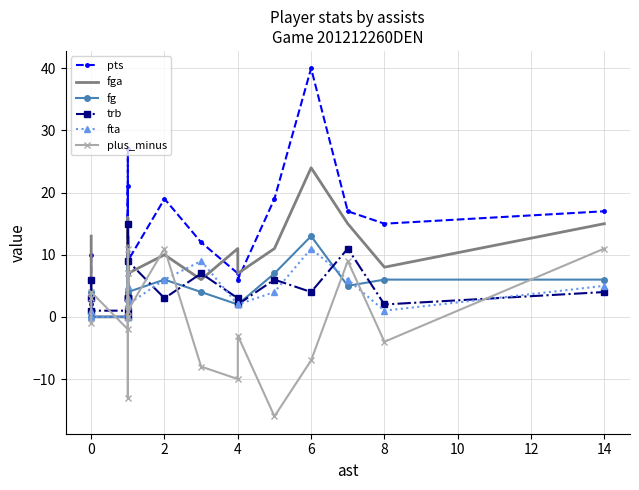

What is the label of the 19th point from the left?

14